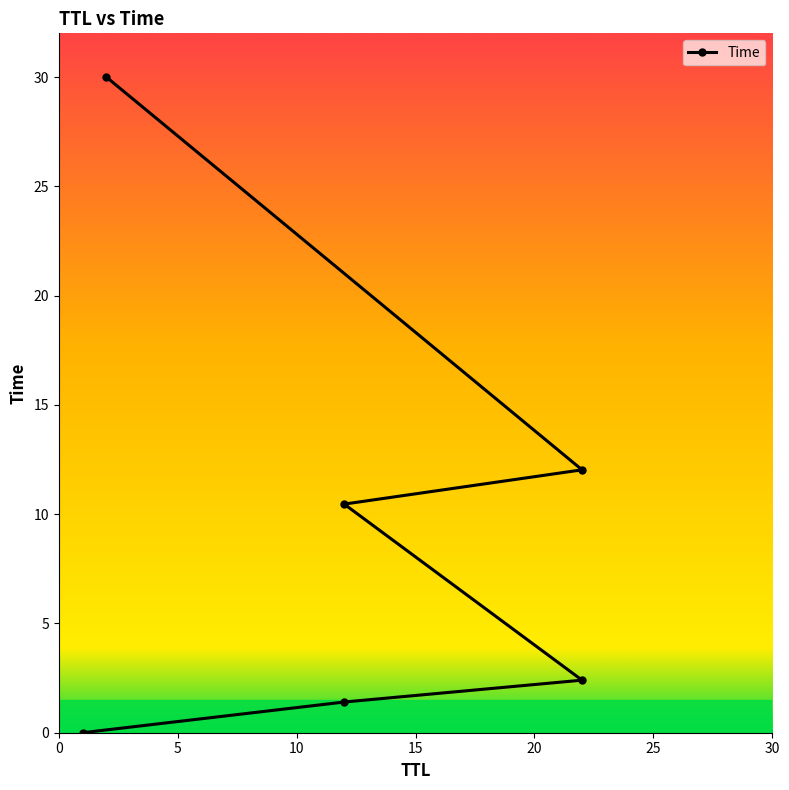

True or false: the data shows 18.7 at 20.

False